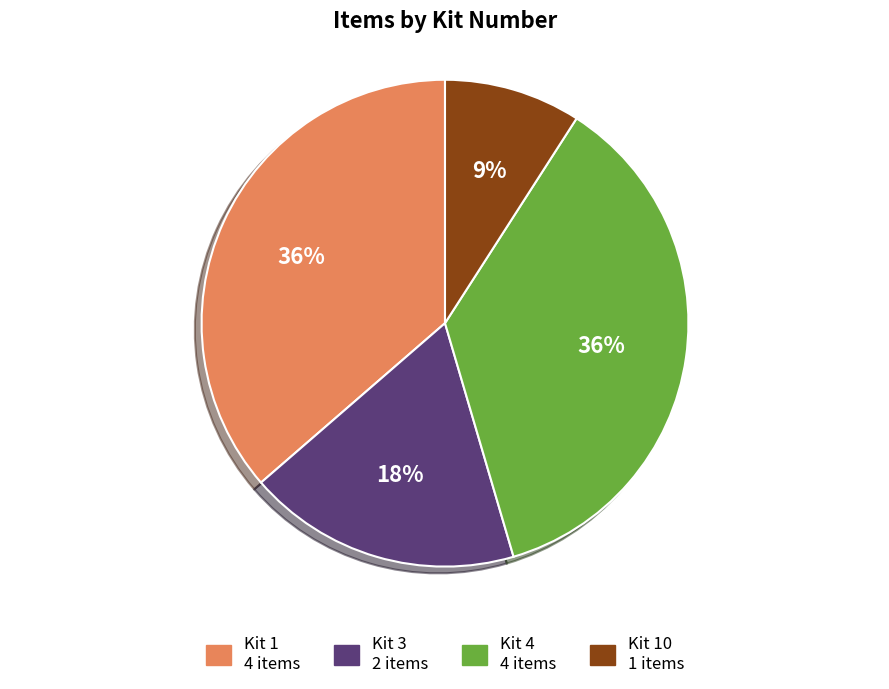

To the nearest percent, what is the difference between the largest and smallest slice percentages?

27%